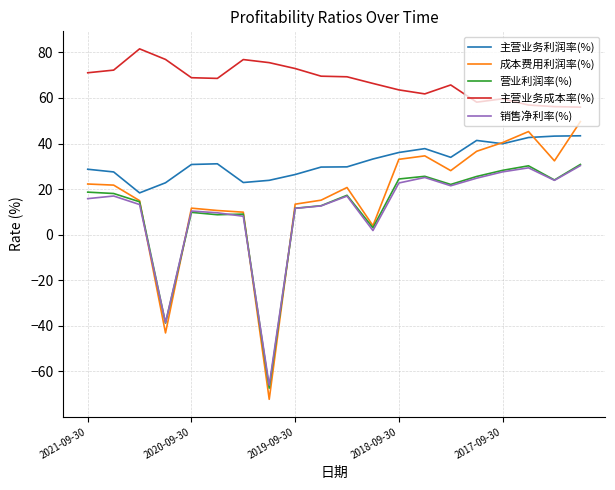

True or false: 主营业务成本率(%) and 主营业务利润率(%) intersect in this chart.

False